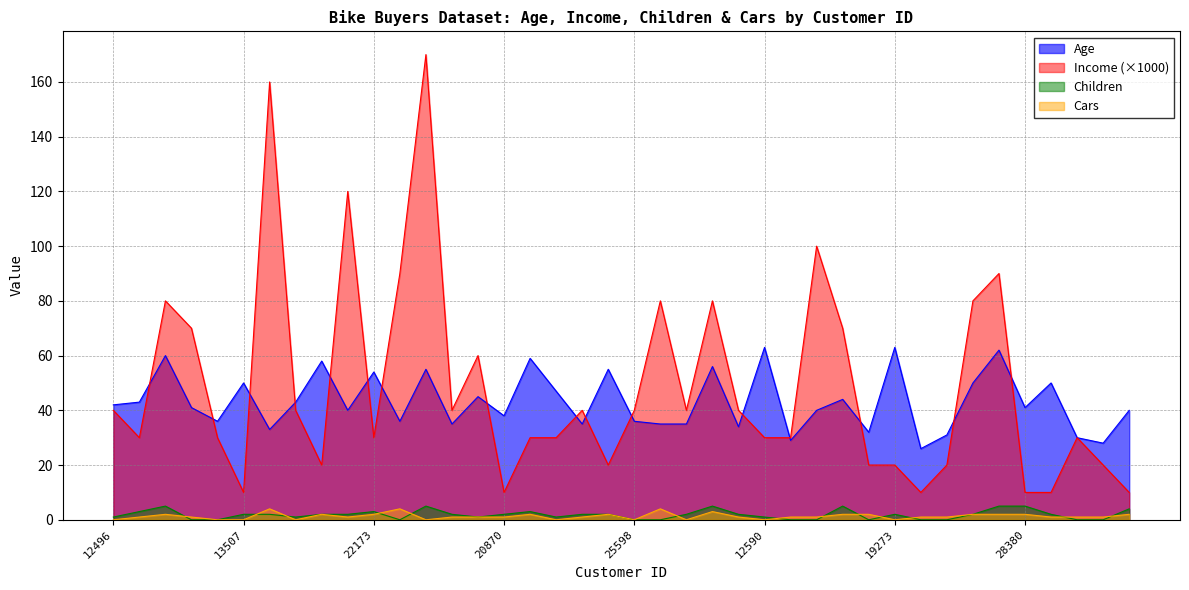

True or false: Children and Income cross at least once.

False